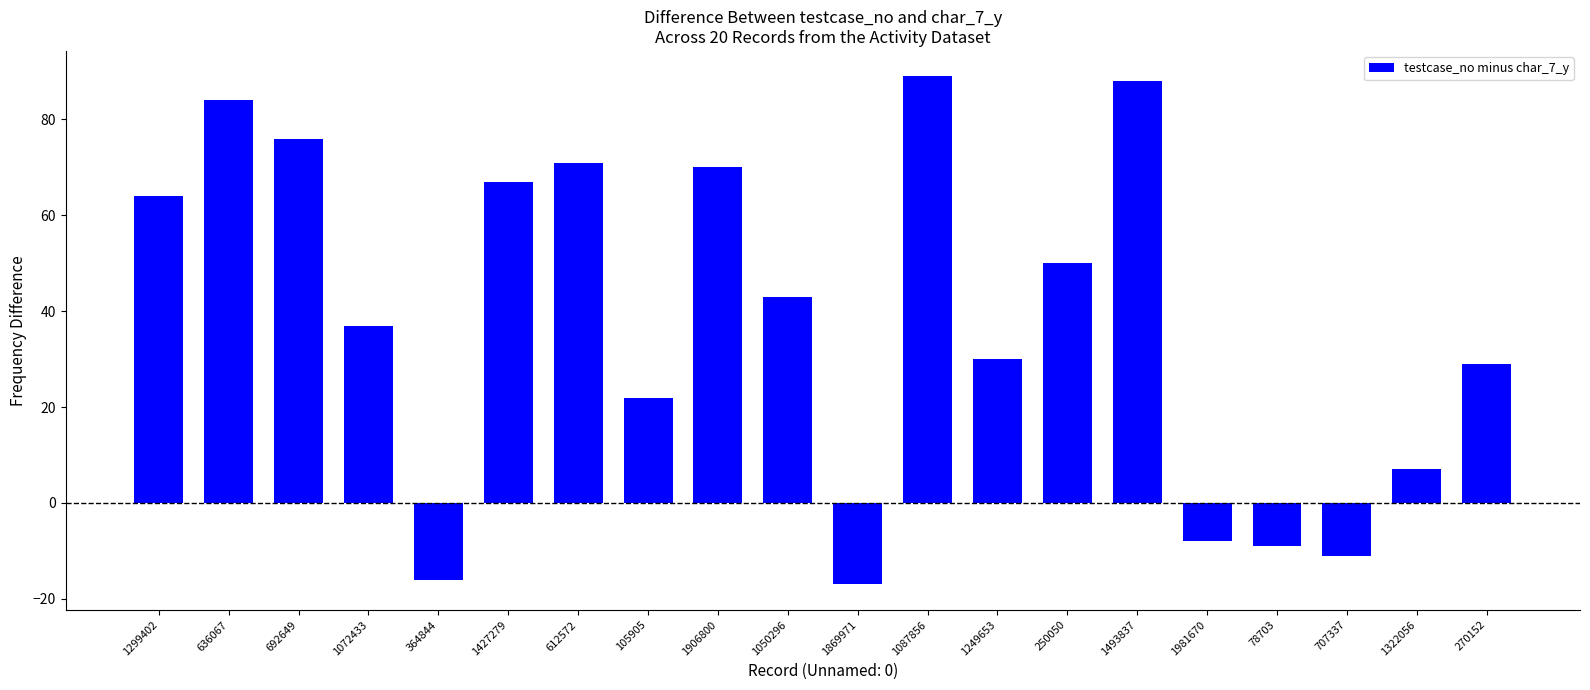

Does the chart contain stacked bars?

No